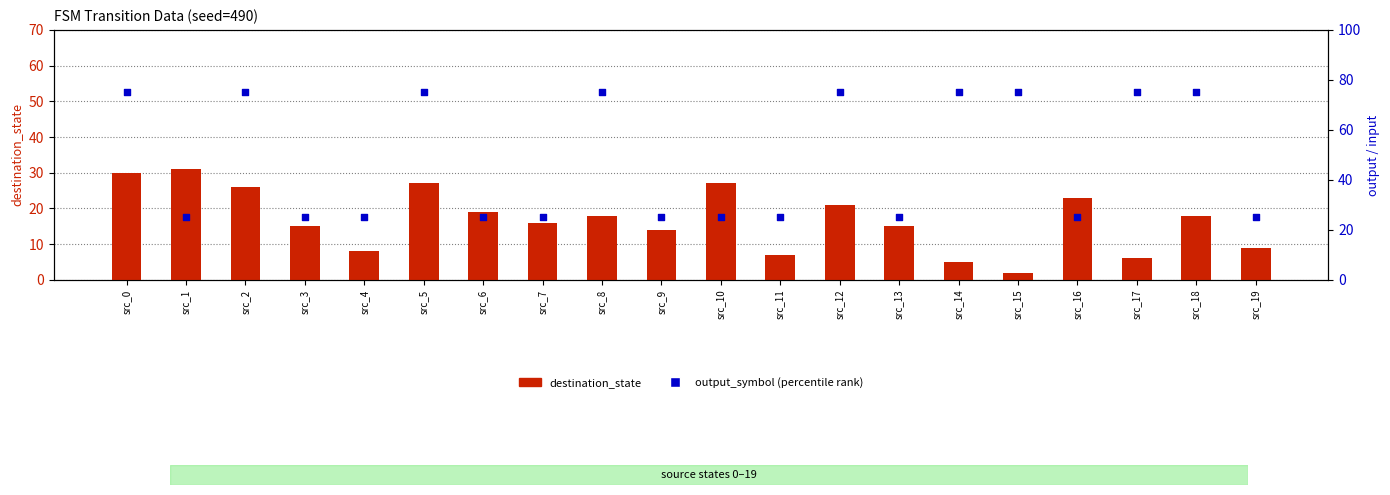

What is the total value across all series at src_8?

93